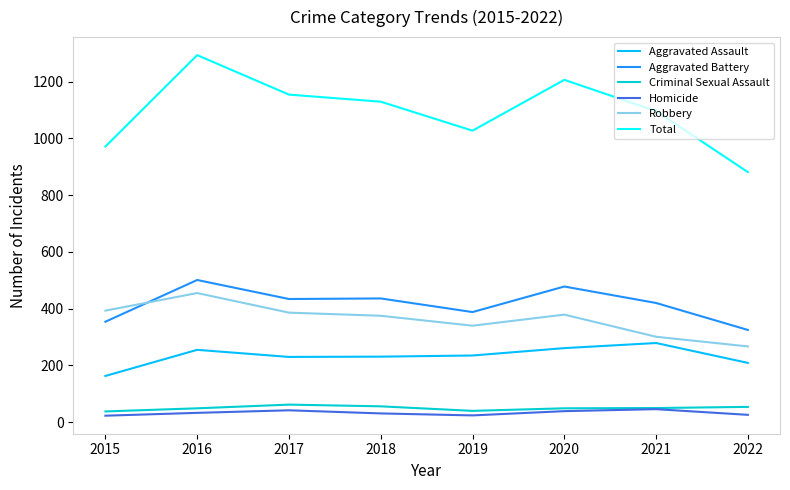

True or false: Criminal Sexual Assault and Aggravated Battery cross at least once.

False